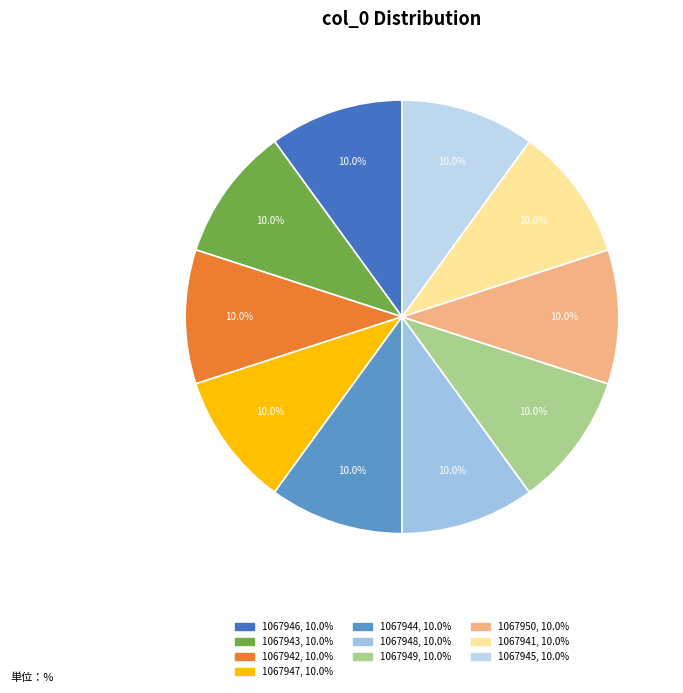

True or false: 1067948 accounts for 10% of the total.

True